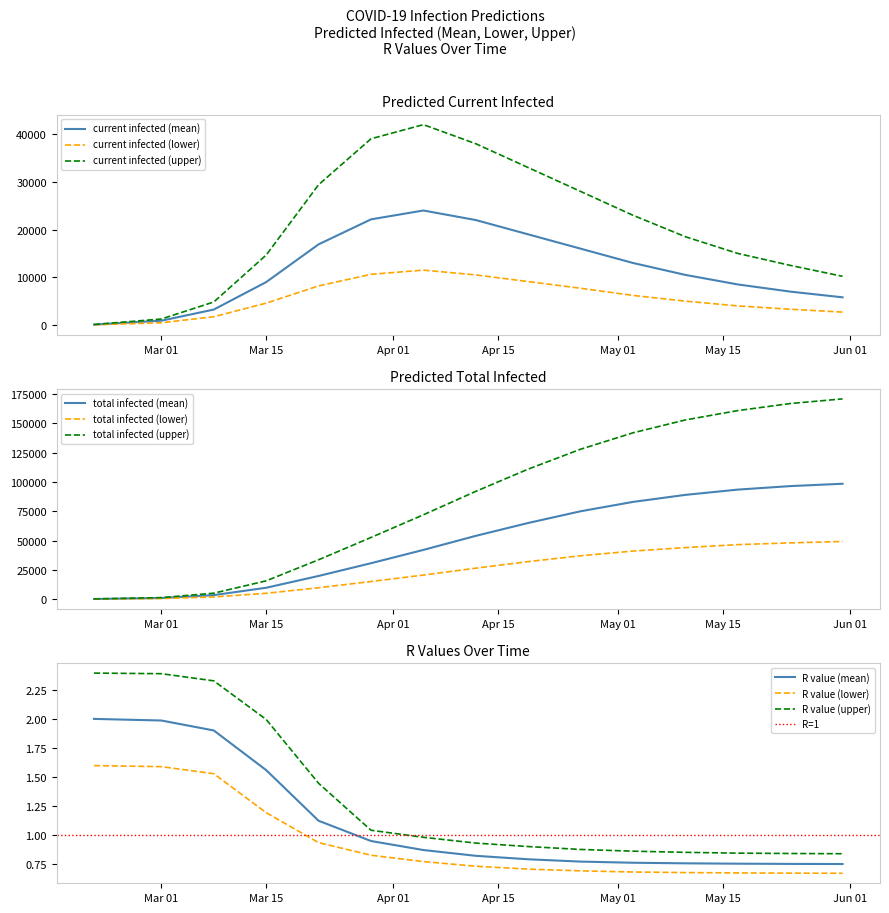

What is the highest value of the current infected (upper) series?

42000